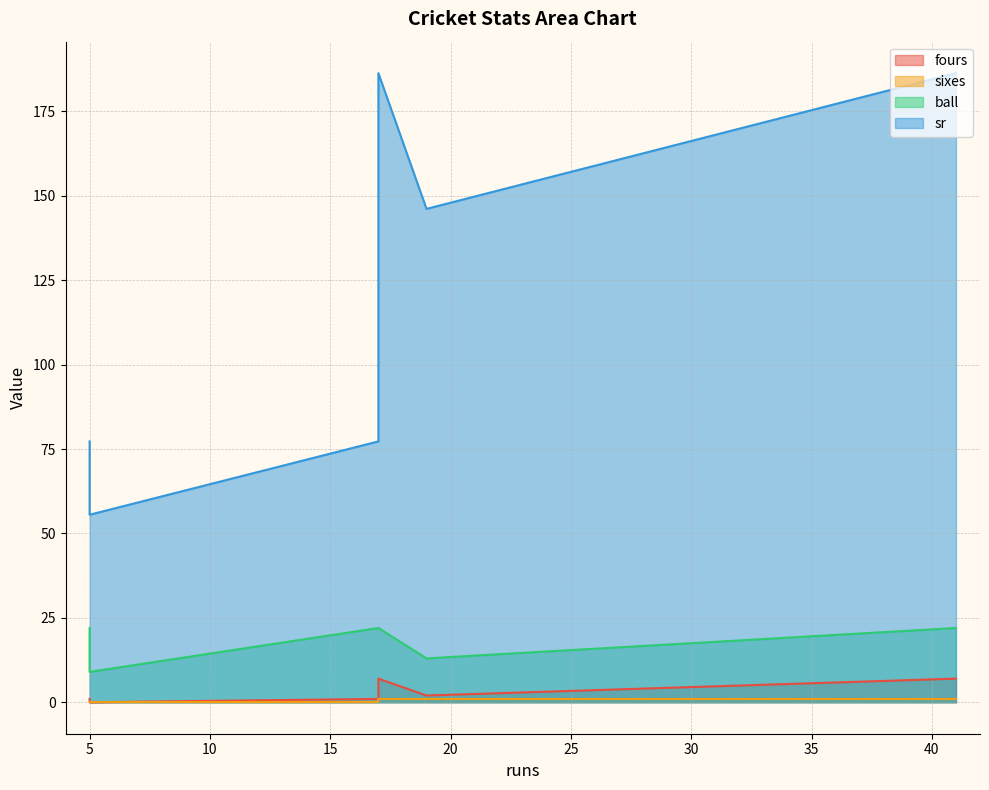

At 5, list the series in order from largest to smallest.

sr, ball, fours, sixes